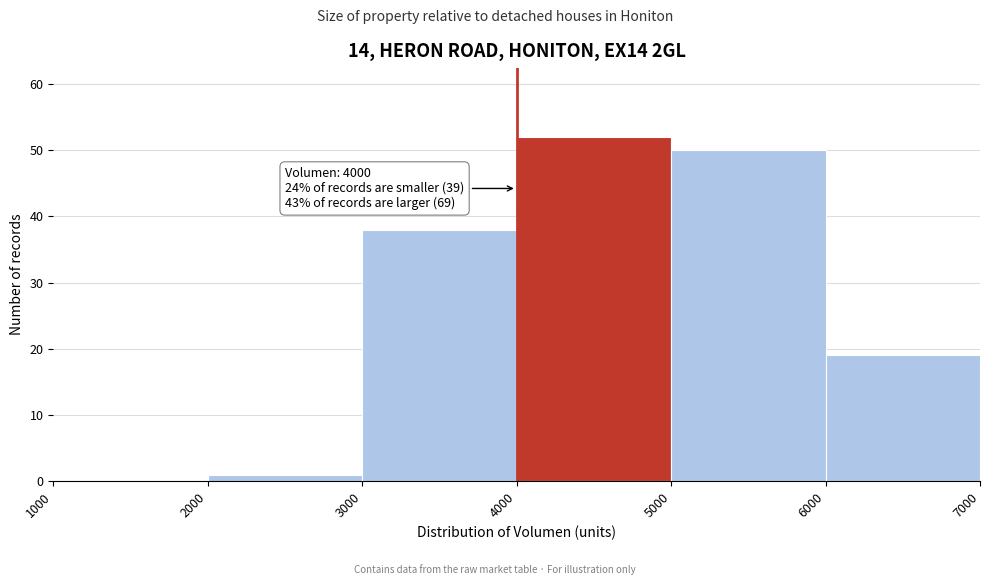

Over which range of the x-axis is the bar tallest?

4000 to 5000